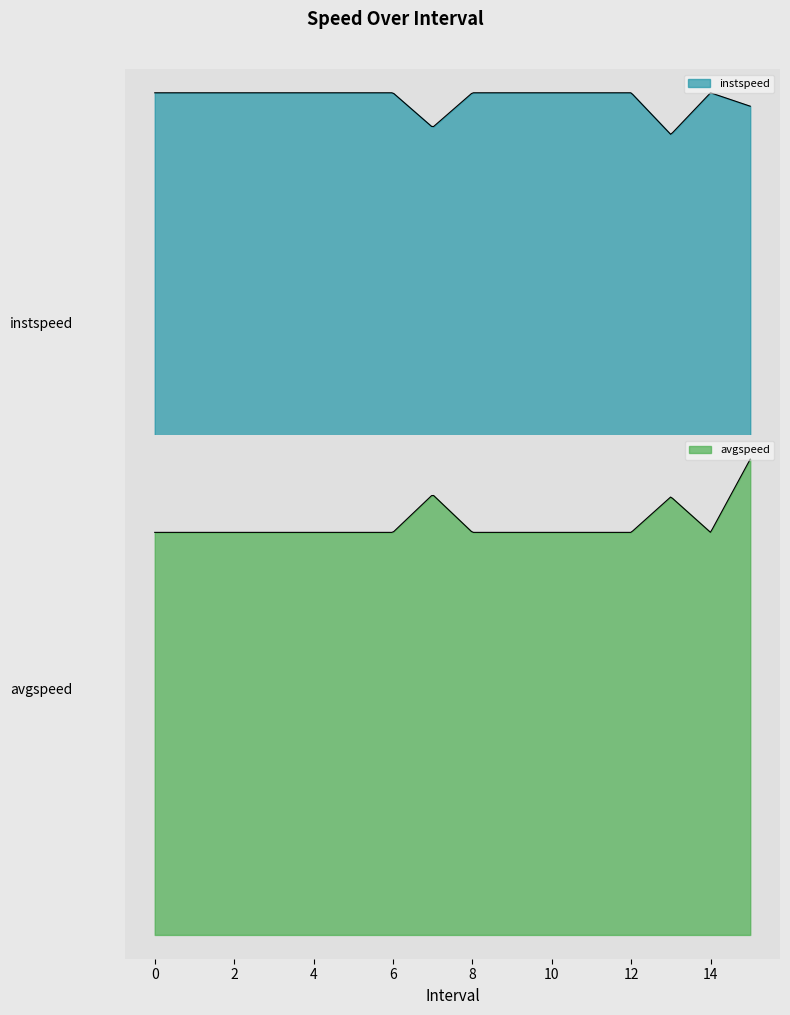

What is the difference between the maximum and second lowest values in the avgspeed series?

2.5